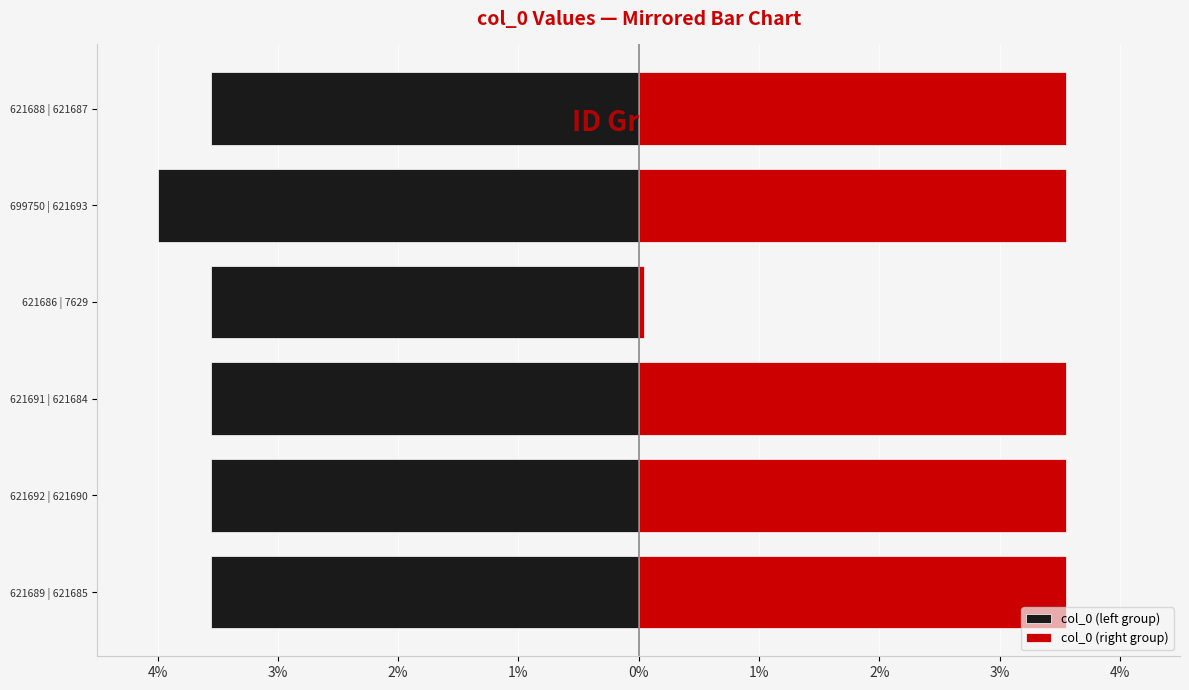

At 621692 | 621690, list the series in order from smallest to largest.

col_0 (left group), col_0 (right group)